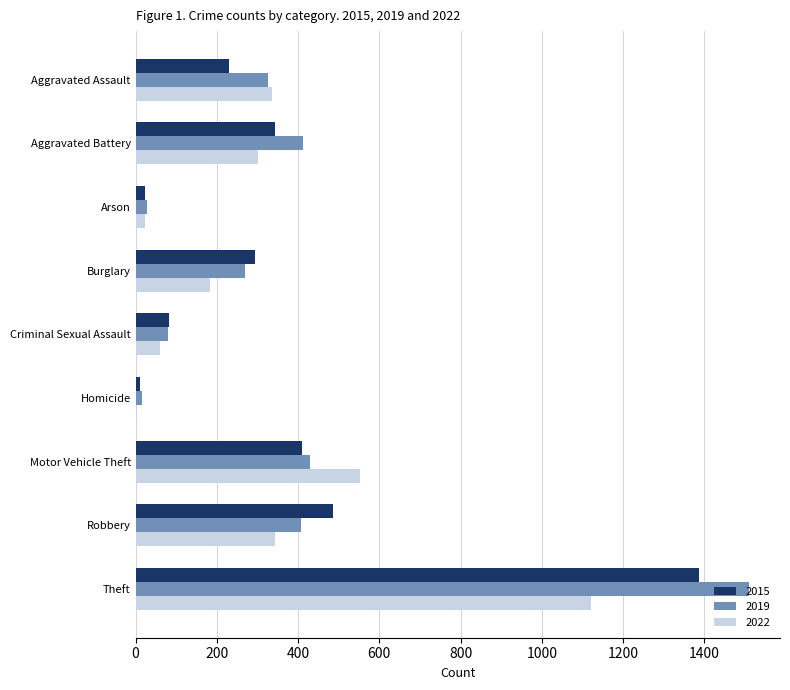

At which category does the chart reach its peak across all series?

Theft